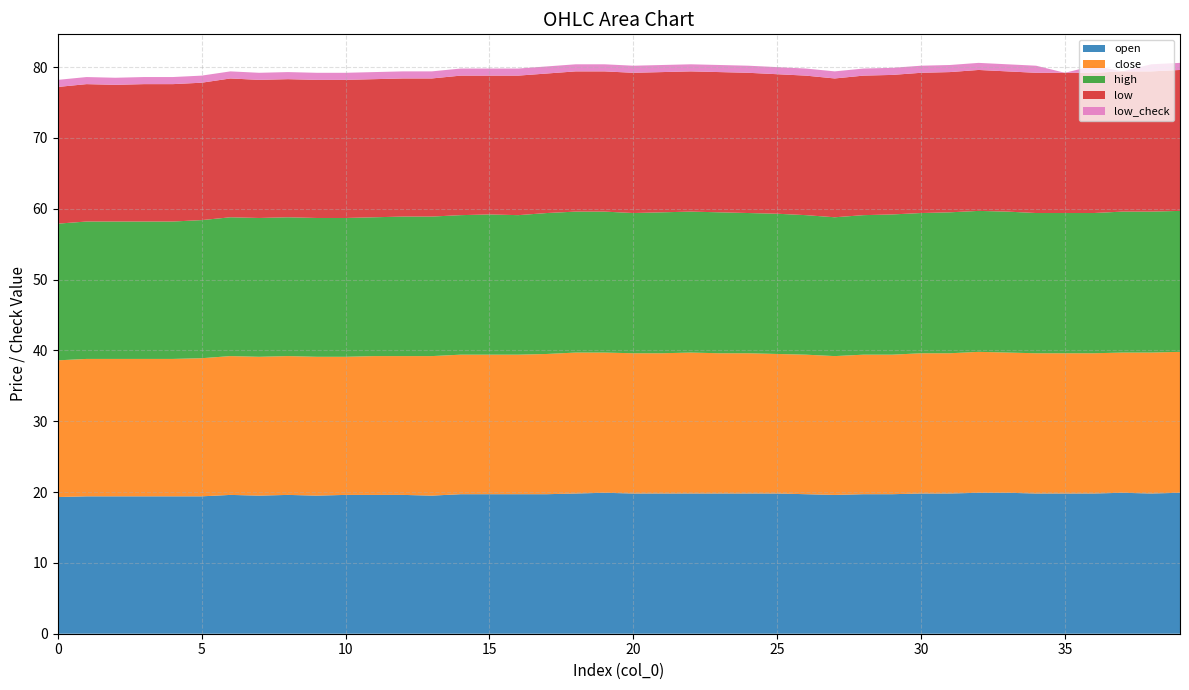

Reading right to left, transcribe all the data shown in this chart.

open: 39=19.9	38=19.8	37=19.9	36=19.8	35=19.8	34=19.8	33=19.9	32=19.9	31=19.8	30=19.8	29=19.7	28=19.7	27=19.6	26=19.7	25=19.8	24=19.8	23=19.8	22=19.8	21=19.8	20=19.8	19=19.9	18=19.8	17=19.7	16=19.7	15=19.7	14=19.7	13=19.5	12=19.6	11=19.6	10=19.6	9=19.5	8=19.6	7=19.5	6=19.6	5=19.4	4=19.4	3=19.4	2=19.4	1=19.4	0=19.3
close: 39=19.9	38=19.9	37=19.8	36=19.8	35=19.8	34=19.8	33=19.8	32=19.9	31=19.8	30=19.8	29=19.7	28=19.7	27=19.6	26=19.7	25=19.7	24=19.8	23=19.8	22=19.9	21=19.8	20=19.8	19=19.8	18=19.9	17=19.8	16=19.7	15=19.7	14=19.7	13=19.7	12=19.6	11=19.6	10=19.5	9=19.6	8=19.6	7=19.6	6=19.6	5=19.5	4=19.4	3=19.4	2=19.4	1=19.4	0=19.3
high: 39=19.9	38=19.9	37=19.9	36=19.8	35=19.8	34=19.8	33=19.9	32=19.9	31=19.9	30=19.8	29=19.8	28=19.7	27=19.6	26=19.7	25=19.8	24=19.8	23=19.9	22=19.9	21=19.9	20=19.8	19=19.9	18=19.9	17=19.9	16=19.7	15=19.8	14=19.7	13=19.7	12=19.7	11=19.6	10=19.6	9=19.6	8=19.6	7=19.6	6=19.6	5=19.5	4=19.4	3=19.4	2=19.4	1=19.4	0=19.3
low: 39=19.9	38=19.8	37=19.8	36=19.8	35=19.8	34=19.8	33=19.8	32=19.9	31=19.8	30=19.8	29=19.7	28=19.7	27=19.6	26=19.7	25=19.7	24=19.8	23=19.8	22=19.8	21=19.8	20=19.8	19=19.8	18=19.8	17=19.7	16=19.7	15=19.6	14=19.7	13=19.5	12=19.5	11=19.5	10=19.5	9=19.5	8=19.5	7=19.5	6=19.6	5=19.4	4=19.4	3=19.4	2=19.3	1=19.4	0=19.3
low_check: 39=1.0	38=1.0	37=0.0	36=1.0	35=0.0	34=1.0	33=1.0	32=1.0	31=1.0	30=1.0	29=1.0	28=1.0	27=1.0	26=1.0	25=1.0	24=1.0	23=1.0	22=1.0	21=1.0	20=1.0	19=1.0	18=1.0	17=1.0	16=1.0	15=1.0	14=1.0	13=1.0	12=1.0	11=1.0	10=1.0	9=1.0	8=1.0	7=1.0	6=1.0	5=1.0	4=1.0	3=1.0	2=1.0	1=1.0	0=1.0